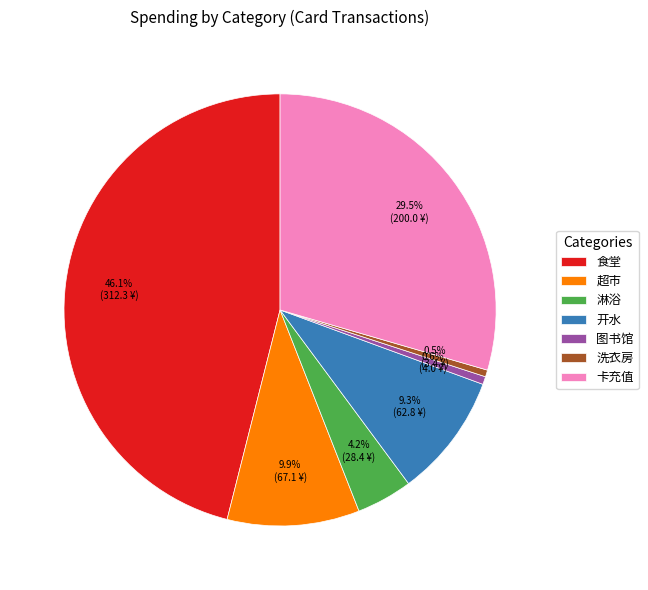

How much of the chart is everything except 图书馆?

99.4%